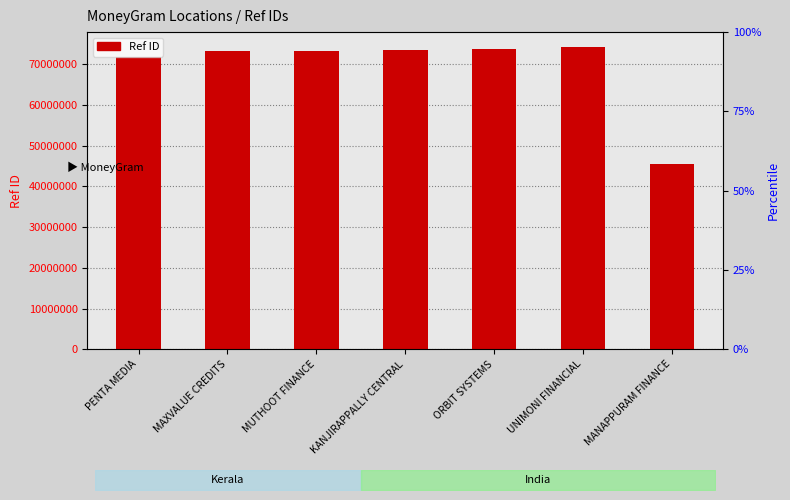

Reading left to right, what are all the values shown in this chart?

71708577	73194529	73252063	73542388	73750073	74219500	45501658